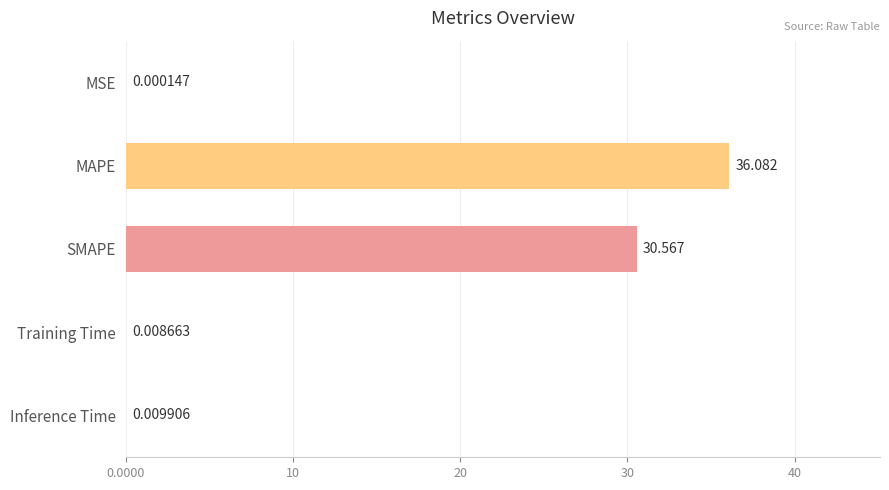

Between Inference Time and SMAPE, which is larger?

SMAPE